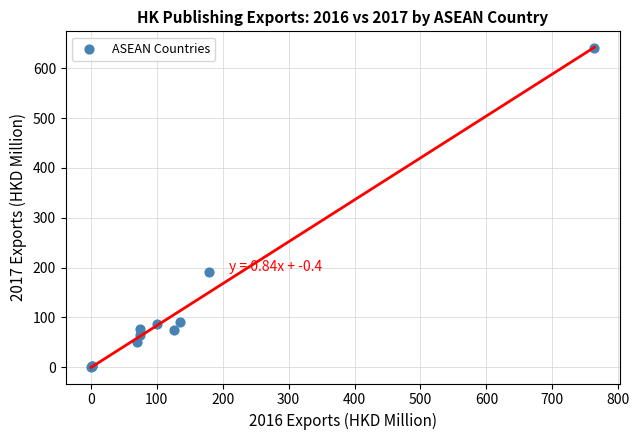

What Y value in the scatter plot is closest to 320?

191.0